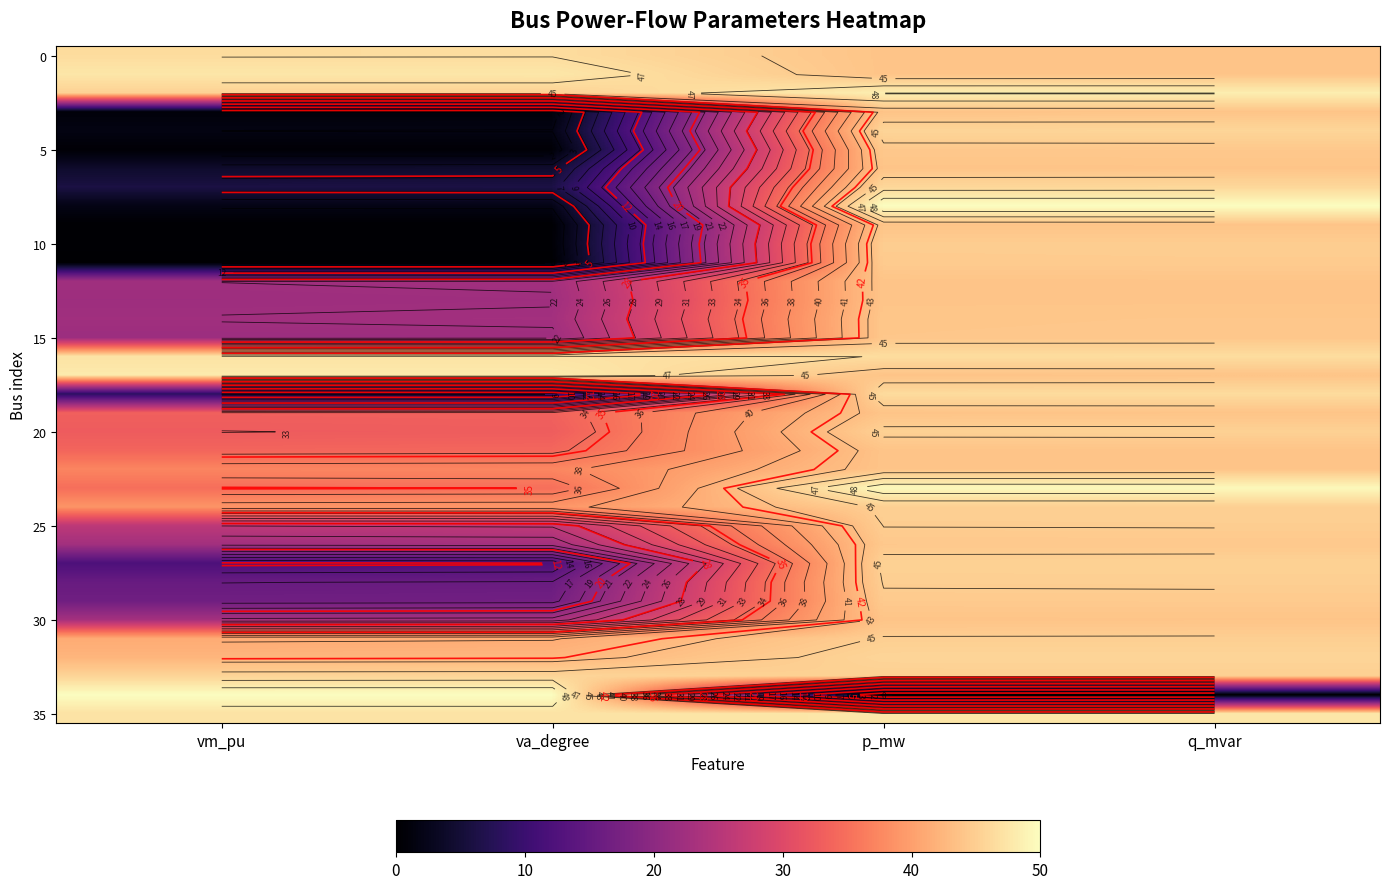

Between p_mw and q_mvar, which is larger?

q_mvar